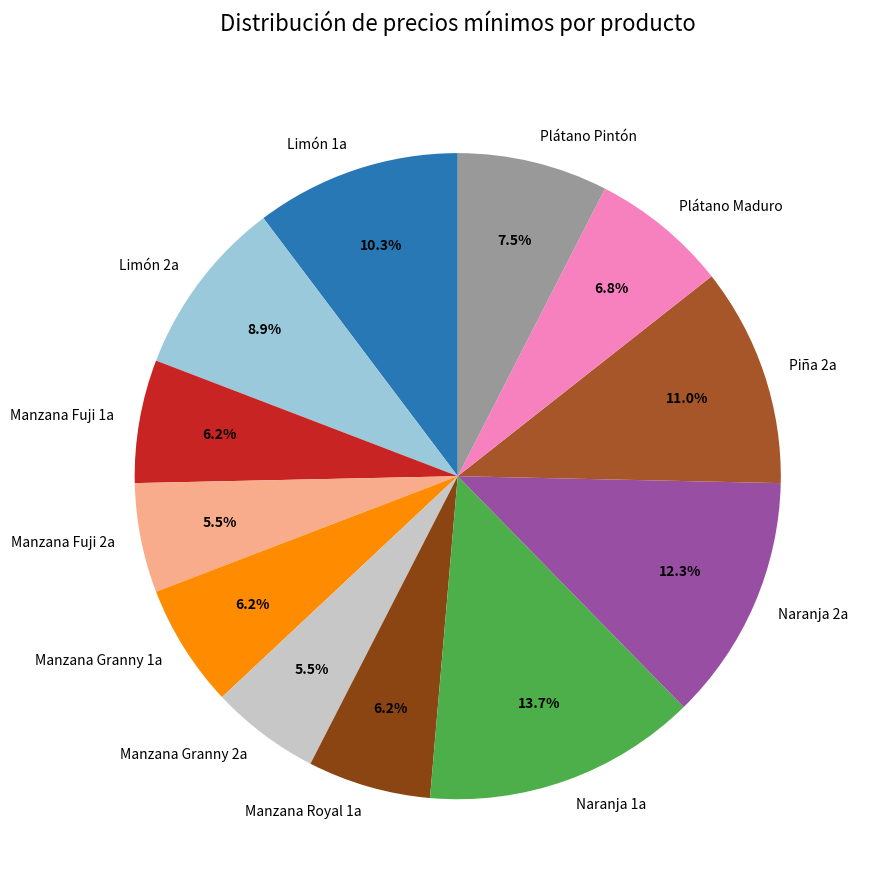

Does Manzana Fuji 1a account for over 50% of the chart?

No